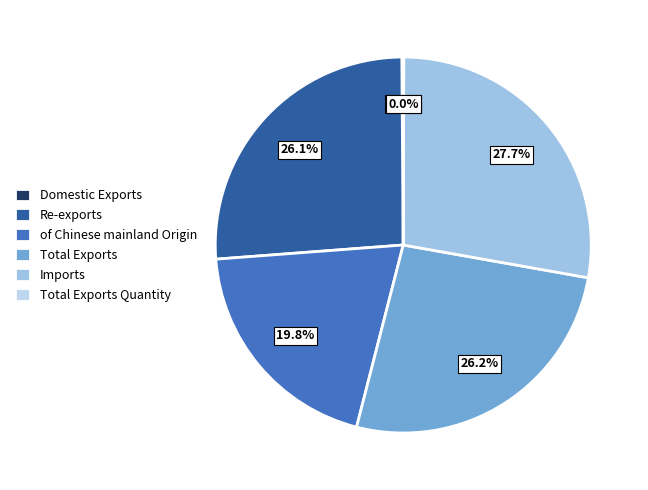

Count the number of slices in the pie.

6